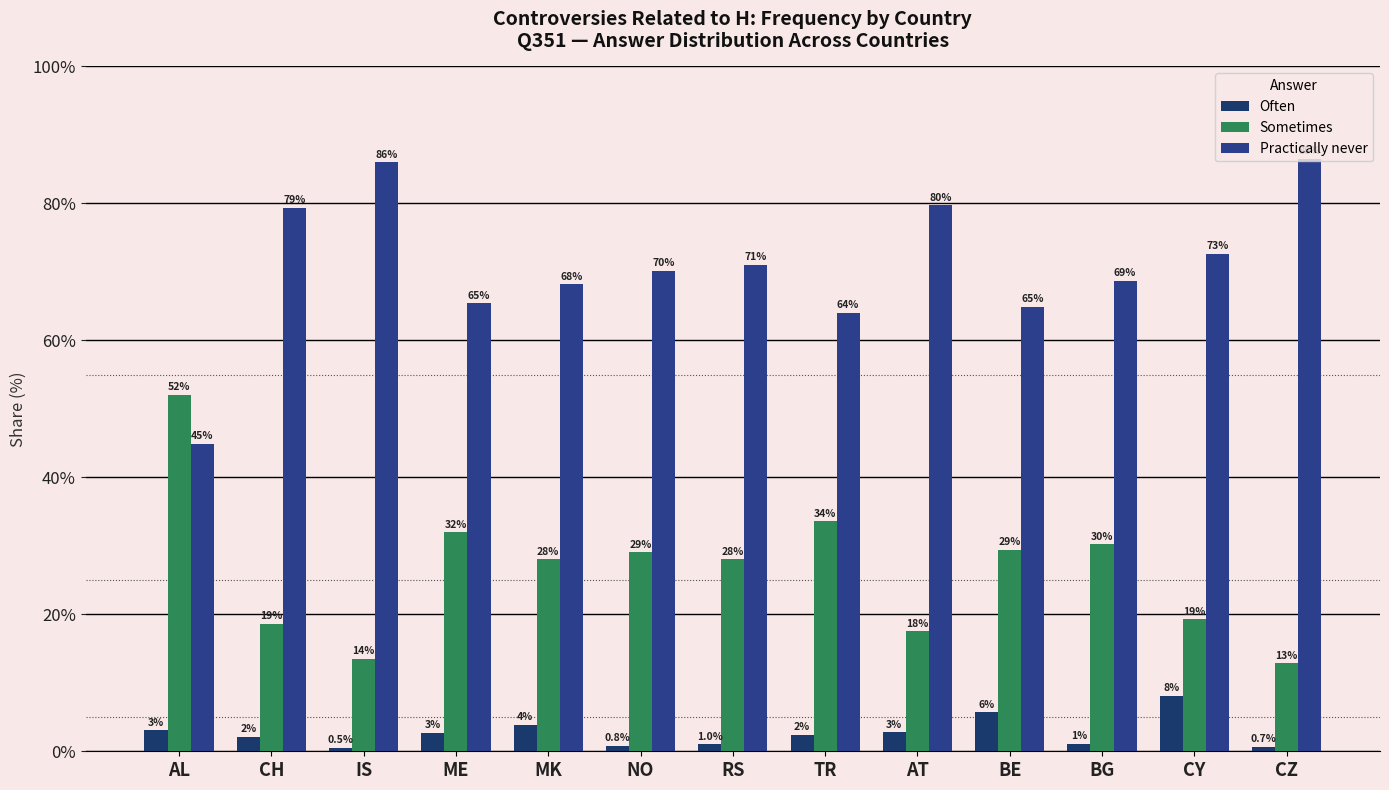

Where is Practically never nearest to the value 65?

BE